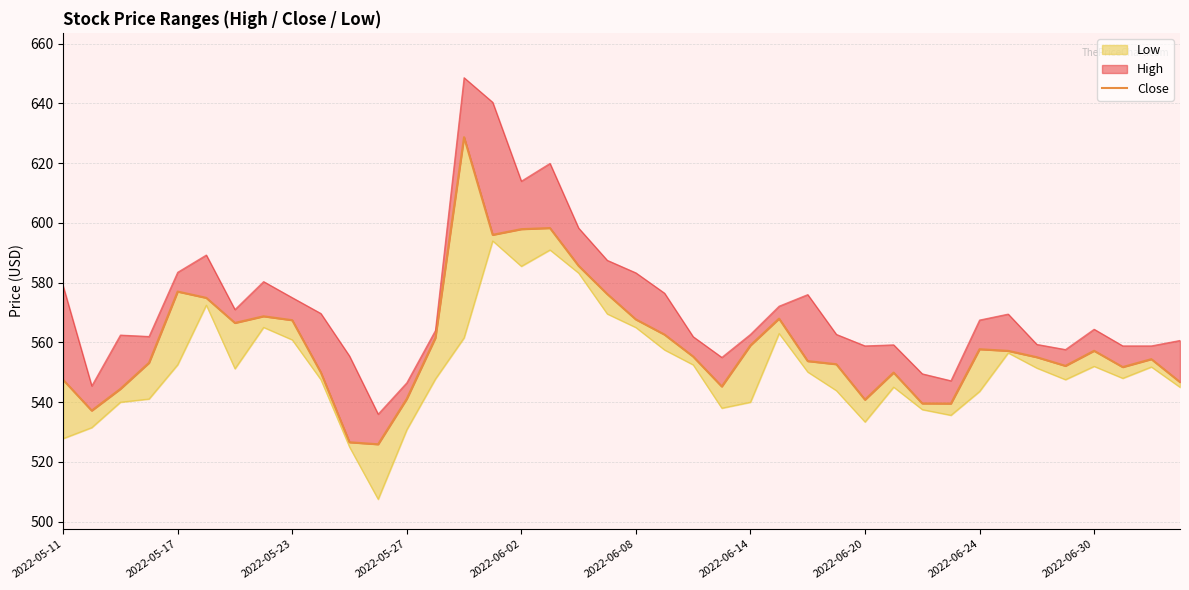

How many data points are above 555?

21